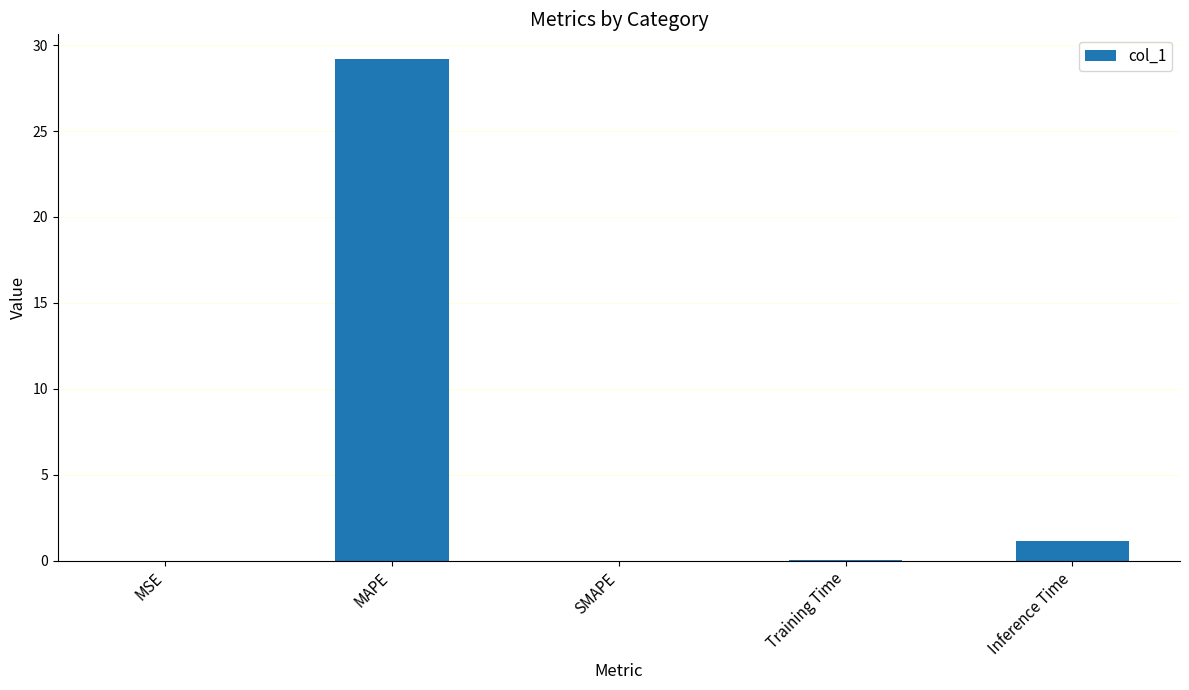

Between MSE and MAPE, which is larger?

MAPE